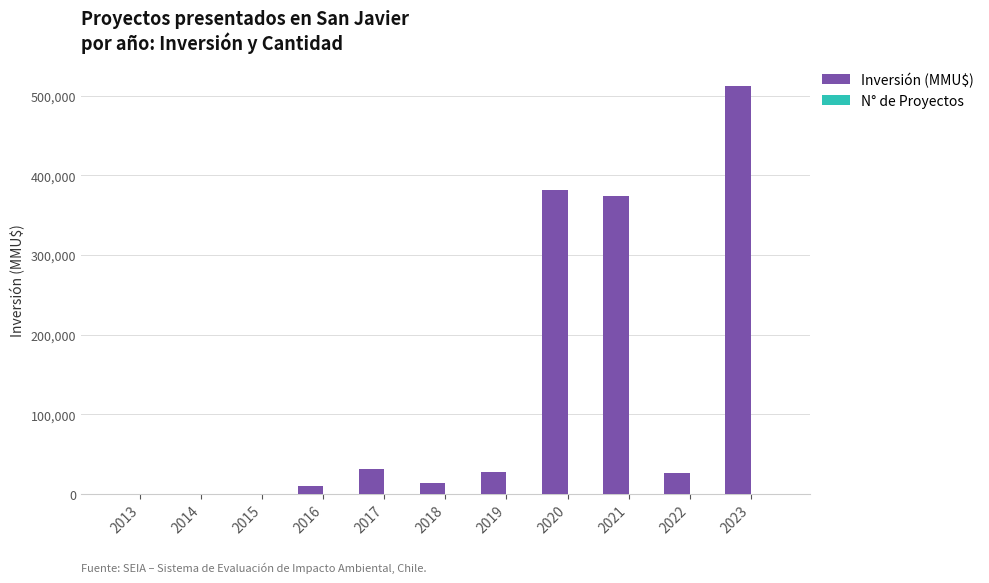

The value of Inversión (MMU$) at 2022 is 25705. True or false?

True